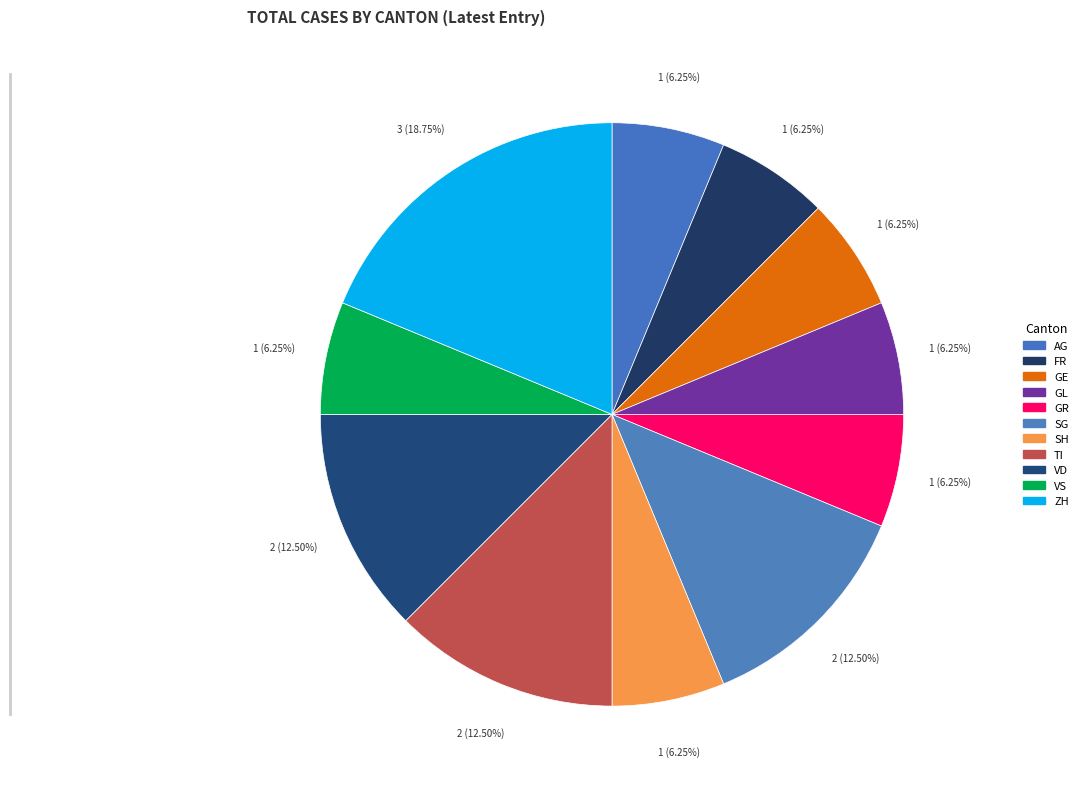

Count the number of slices in the pie.

11